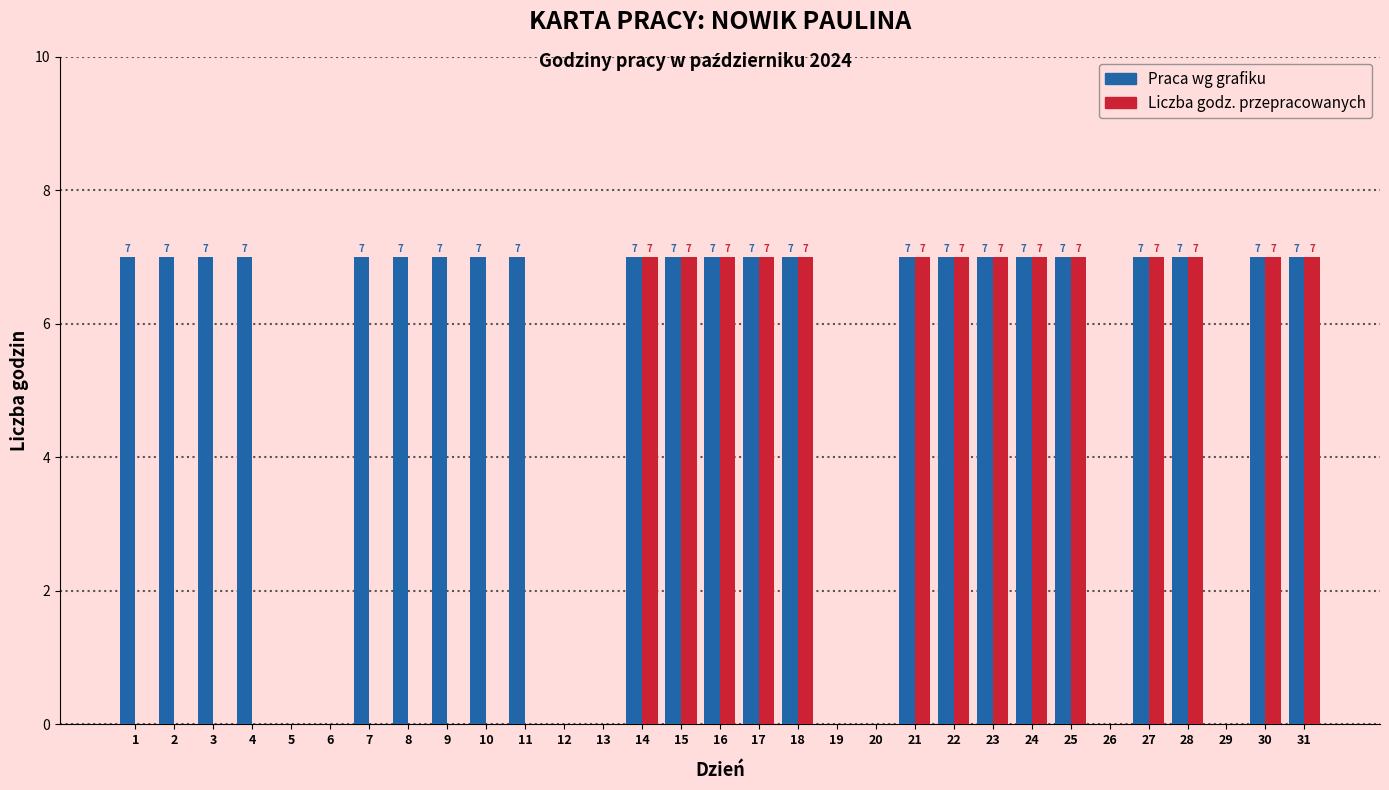

What is the sum of the Liczba godz. przepracowanych values at 27 and 13?

7